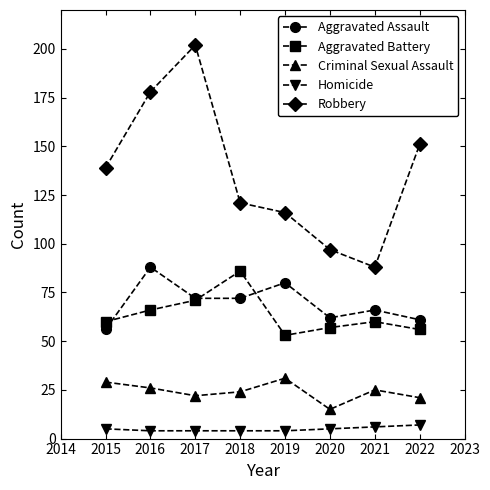

Rank the series at 2021 from lowest to highest value.

Homicide, Criminal Sexual Assault, Aggravated Battery, Aggravated Assault, Robbery